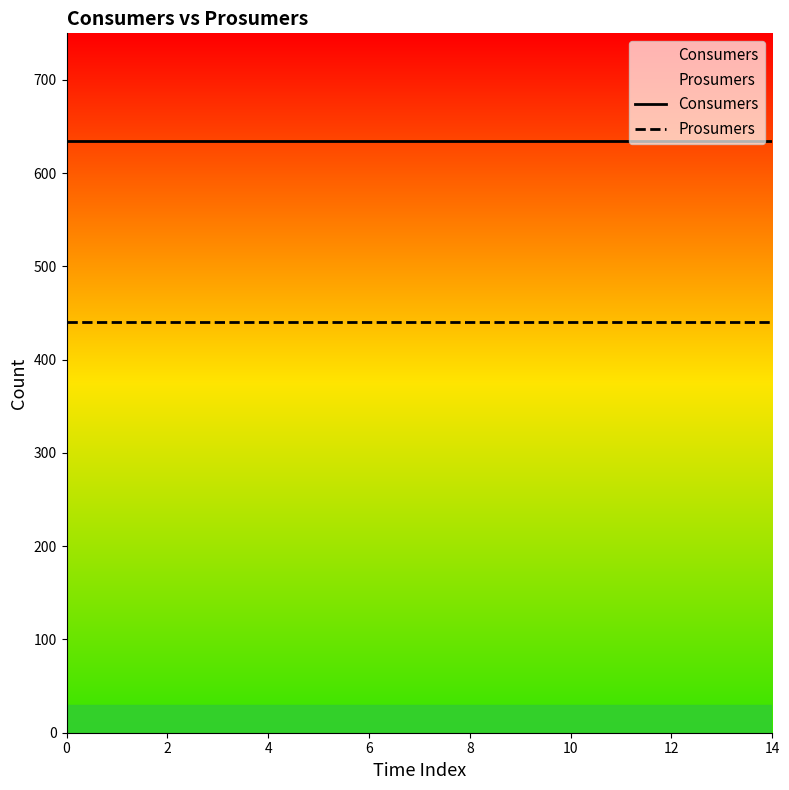

Reading left to right, transcribe all the data shown in this chart.

Consumers: 635	635	635	635	635	635	635	635	635	635	635	635	635	635	635
Prosumers: 440	440	440	440	440	440	440	440	440	440	440	440	440	440	440